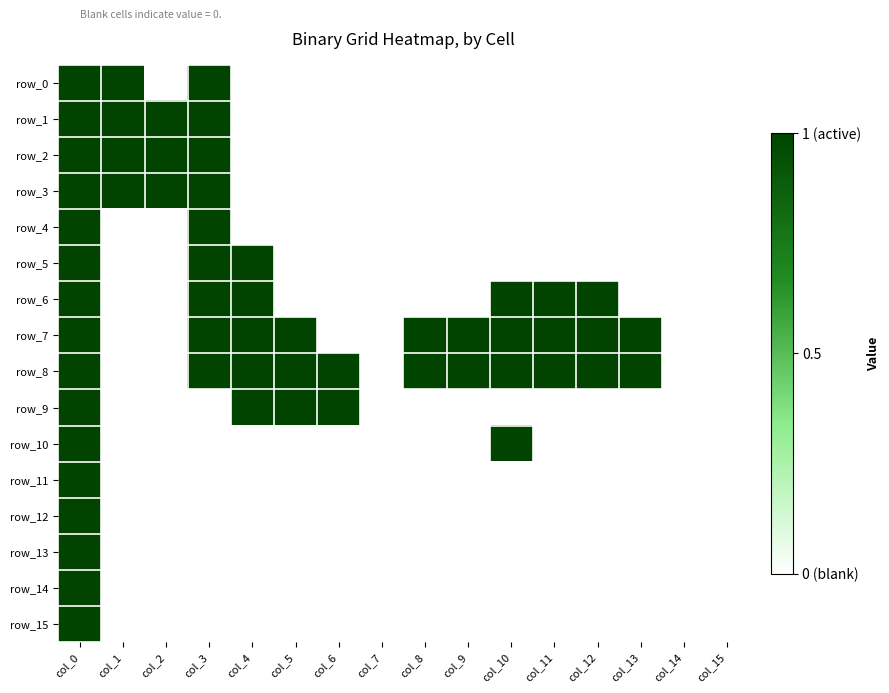

Reading right to left, extract all data points from this chart.

row_0: 0	0	0	0	0	0	0	0	0	0	0	0	1	0	1	1
row_1: 0	0	0	0	0	0	0	0	0	0	0	0	1	1	1	1
row_2: 0	0	0	0	0	0	0	0	0	0	0	0	1	1	1	1
row_3: 0	0	0	0	0	0	0	0	0	0	0	0	1	1	1	1
row_4: 0	0	0	0	0	0	0	0	0	0	0	0	1	0	0	1
row_5: 0	0	0	0	0	0	0	0	0	0	0	1	1	0	0	1
row_6: 0	0	0	1	1	1	0	0	0	0	0	1	1	0	0	1
row_7: 0	0	1	1	1	1	1	1	0	0	1	1	1	0	0	1
row_8: 0	0	1	1	1	1	1	1	0	1	1	1	1	0	0	1
row_9: 0	0	0	0	0	0	0	0	0	1	1	1	0	0	0	1
row_10: 0	0	0	0	0	1	0	0	0	0	0	0	0	0	0	1
row_11: 0	0	0	0	0	0	0	0	0	0	0	0	0	0	0	1
row_12: 0	0	0	0	0	0	0	0	0	0	0	0	0	0	0	1
row_13: 0	0	0	0	0	0	0	0	0	0	0	0	0	0	0	1
row_14: 0	0	0	0	0	0	0	0	0	0	0	0	0	0	0	1
row_15: 0	0	0	0	0	0	0	0	0	0	0	0	0	0	0	1